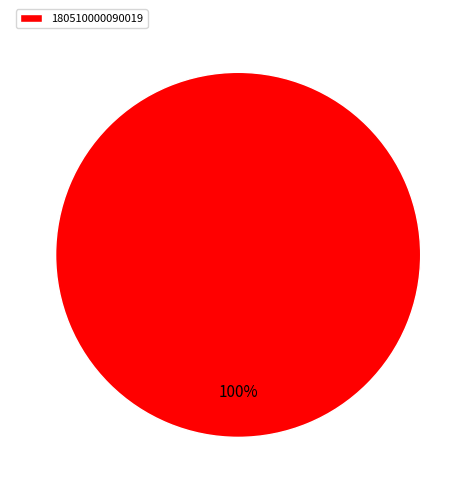

Is there a majority slice in this chart?

Yes